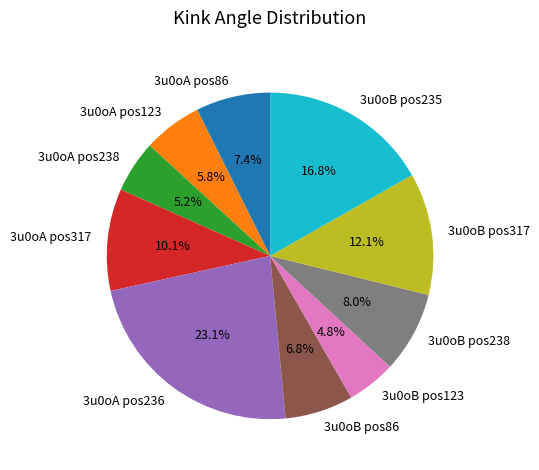

Approximately how many times larger is the value at 3u0oB pos235 compared to 3u0oB pos86?

2.5